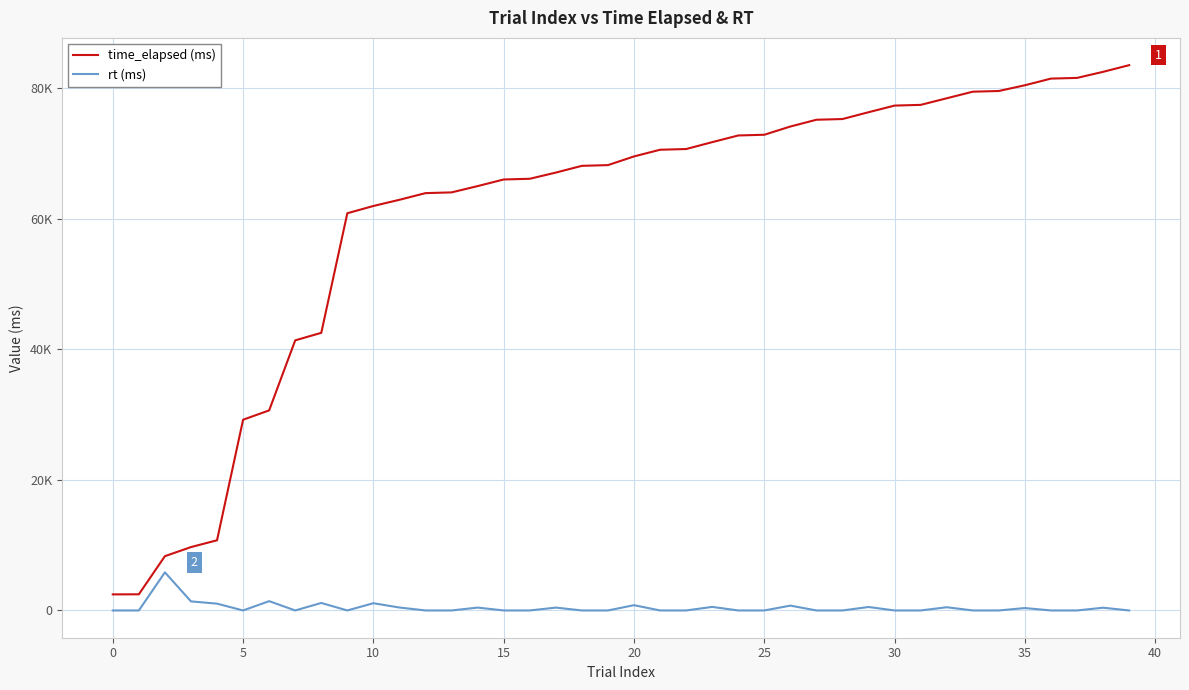

True or false: time_elapsed (ms) and rt (ms) cross at least once.

False